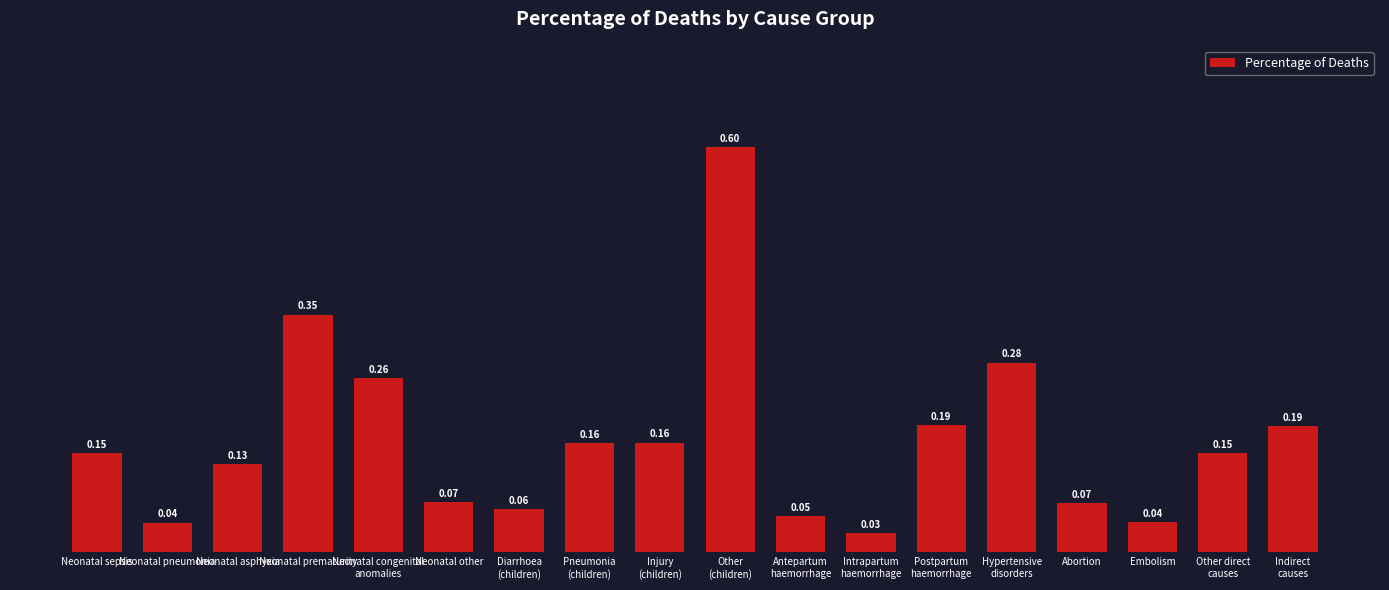

How many categories are shown in the chart?

18